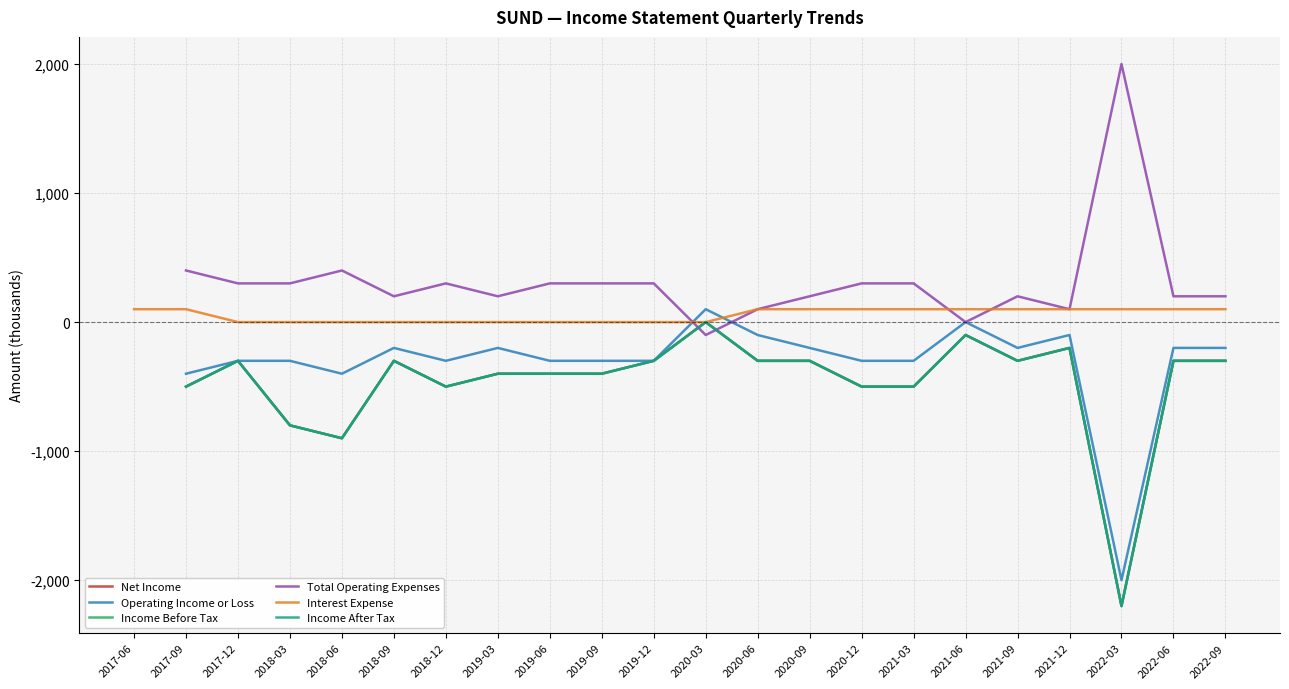

Rank the series at 2019-12 from lowest to highest value.

Net Income, Operating Income or Loss, Income Before Tax, Income After Tax, Interest Expense, Total Operating Expenses